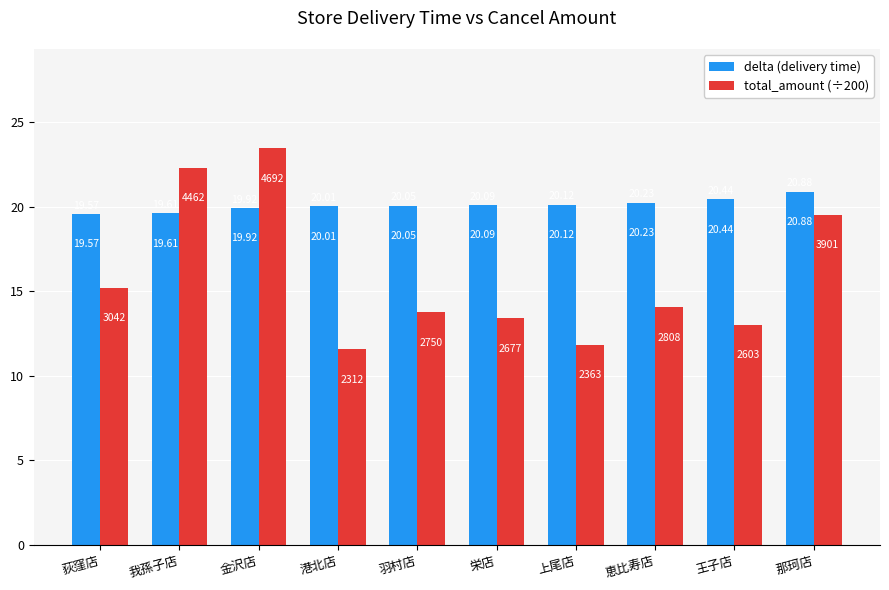

How many bars are there in total?

20